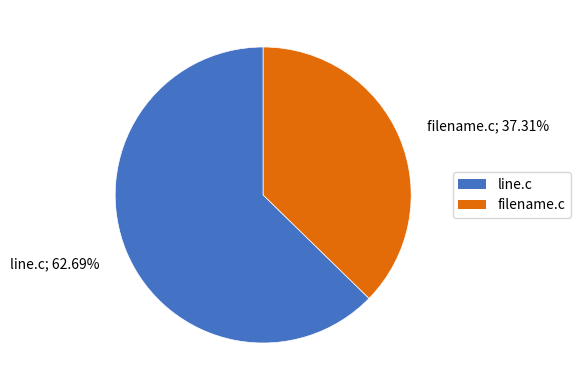

To the nearest percent, what portion does line.c represent?

63%